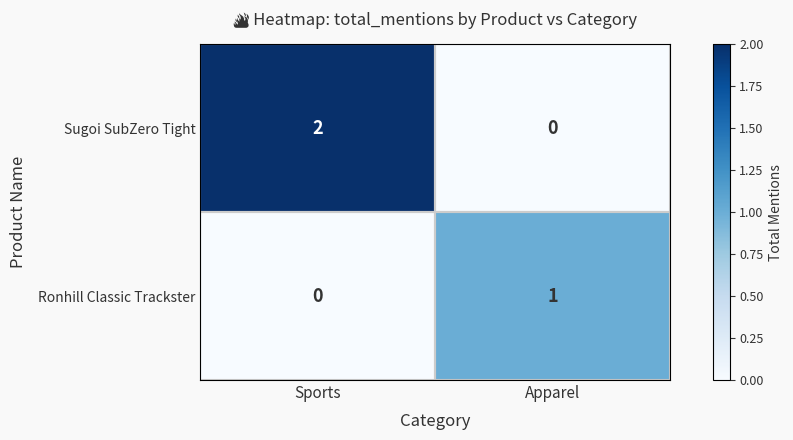

How many data points does each series have?

2